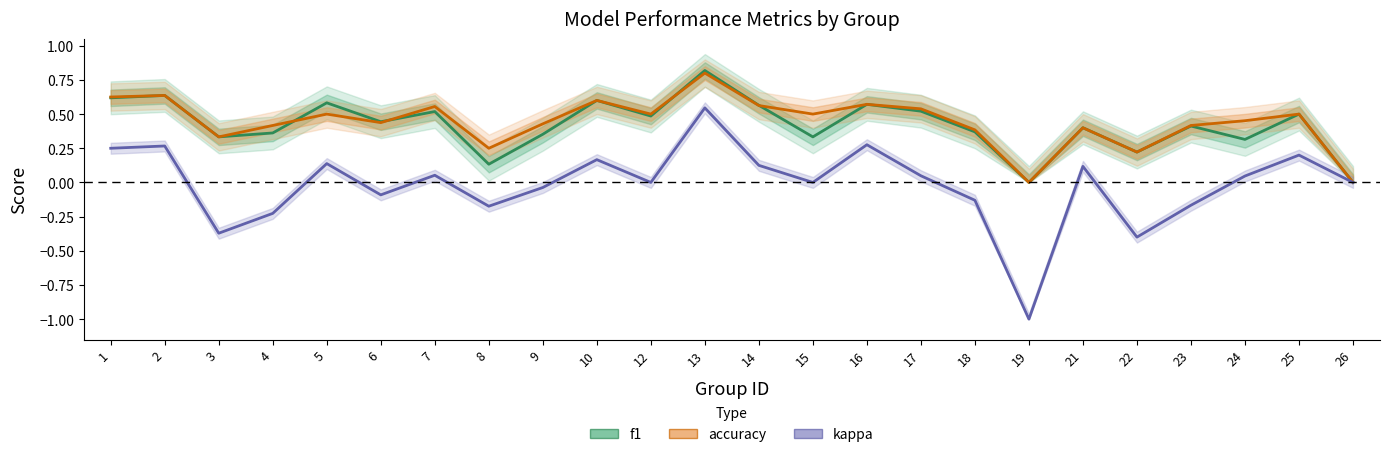

Which series has the largest total across all categories?

accuracy